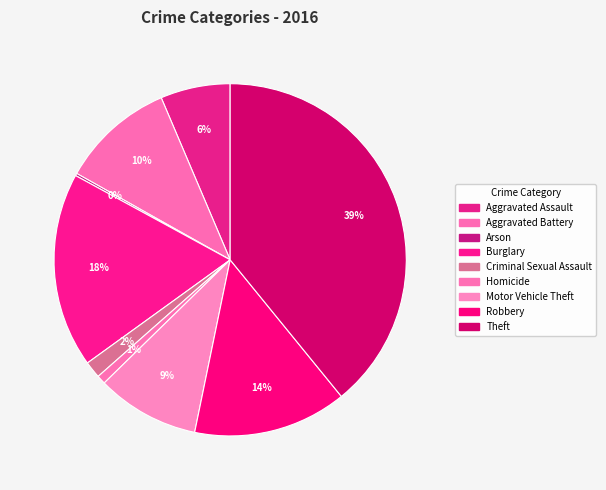

Which category has the smallest portion of the pie?

Arson